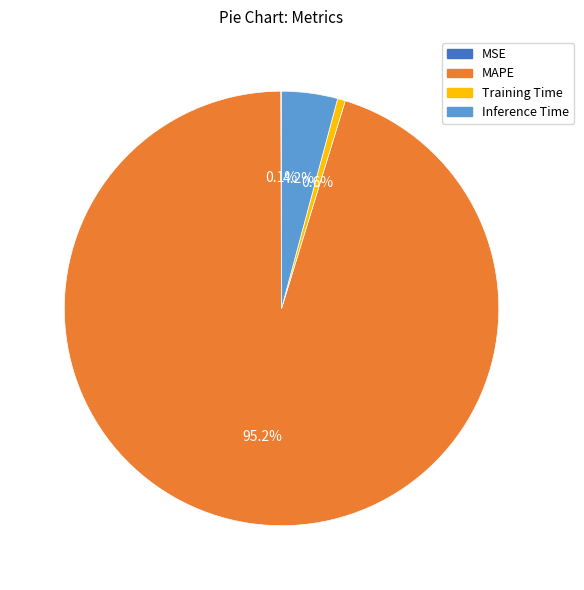

Is there any slice that represents more than half of the pie?

Yes